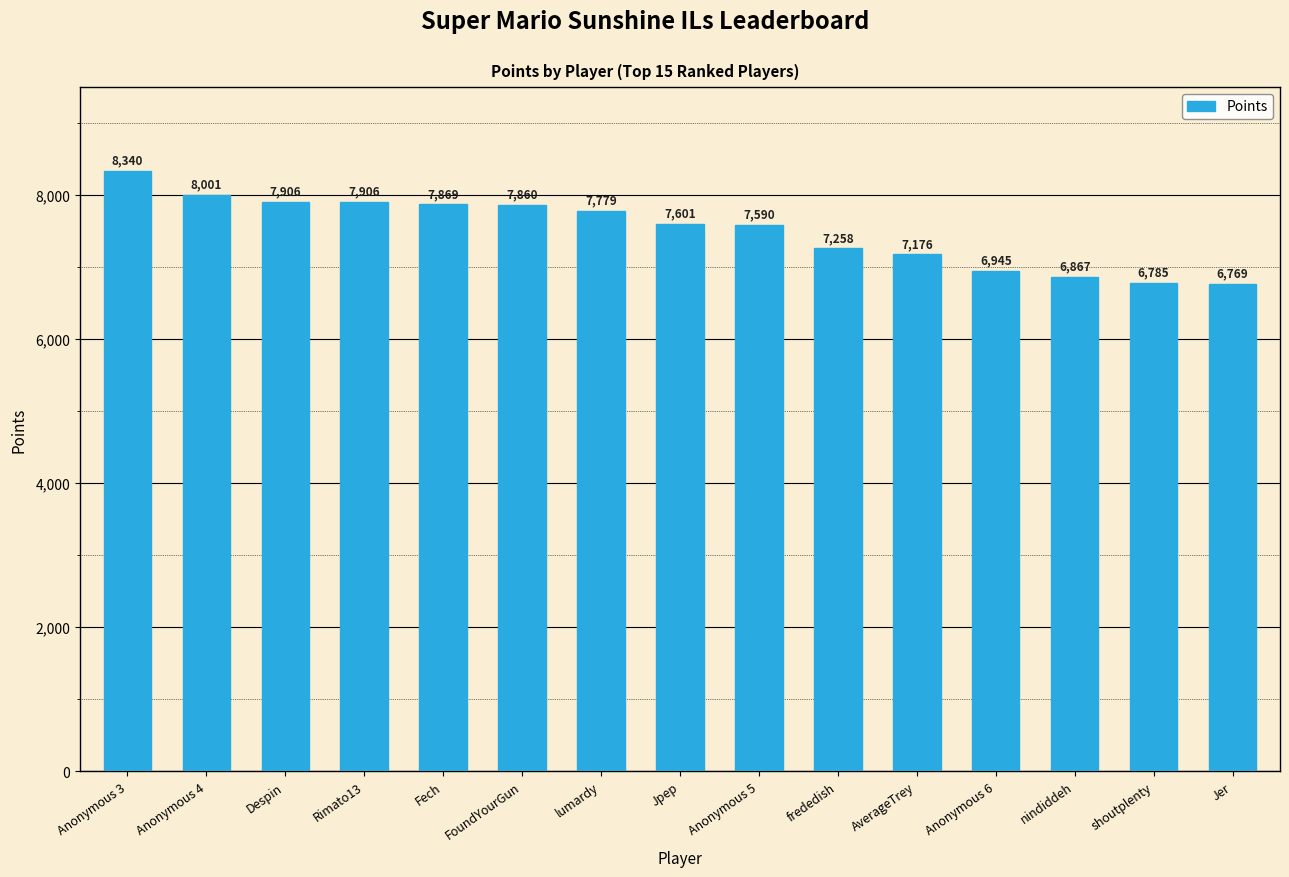

What is the change in value from Despin to Fech?

-37